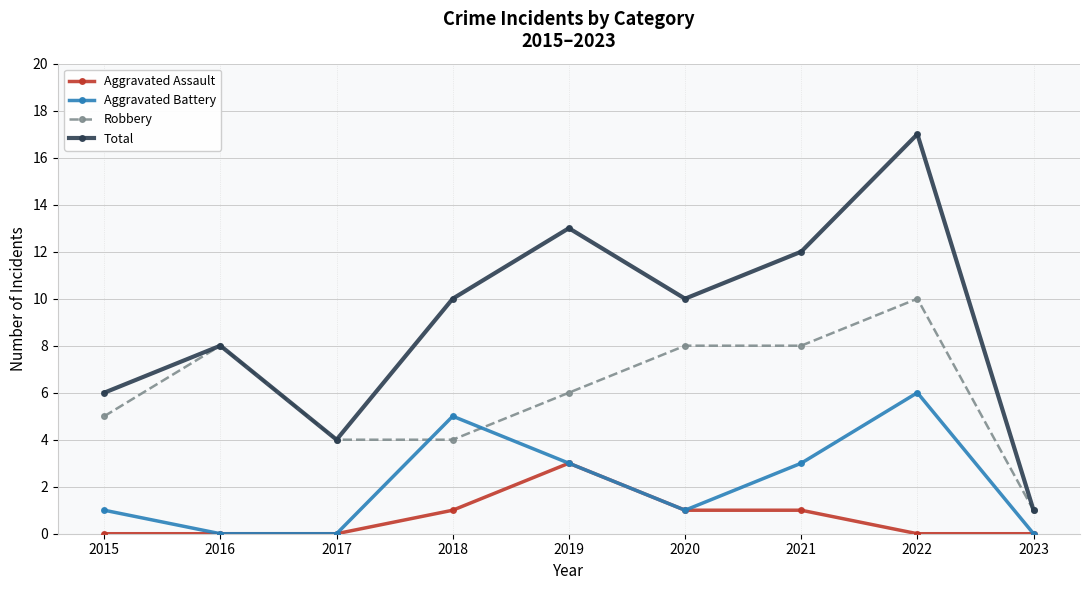

Which series ends up on top after the final intersection of Robbery and Aggravated Battery?

Robbery